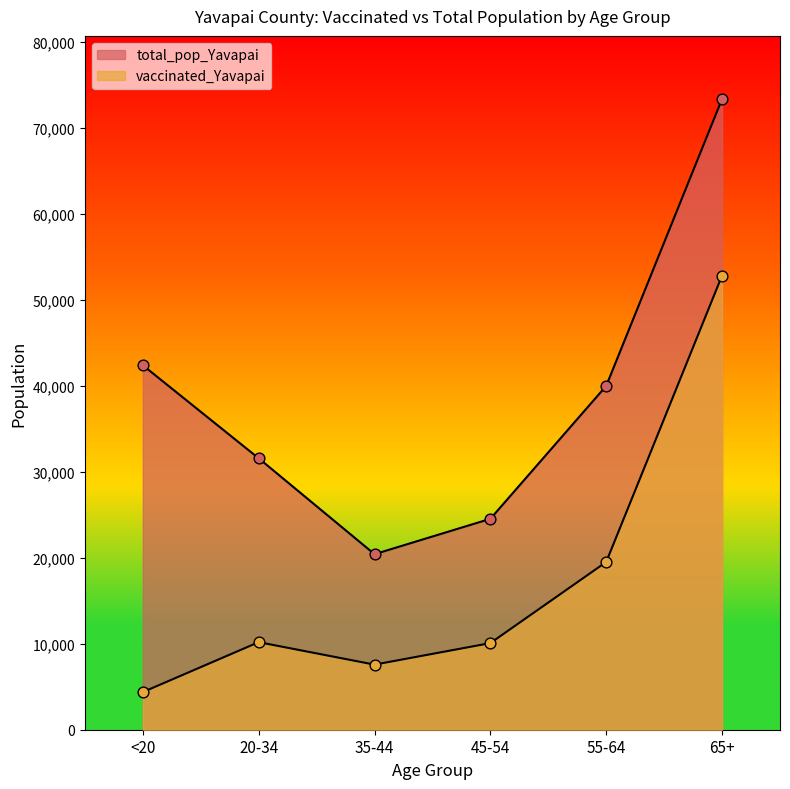

Is the value of vaccinated_Yavapai at 35-44 greater than the value of total_pop_Yavapai at 45-54?

No